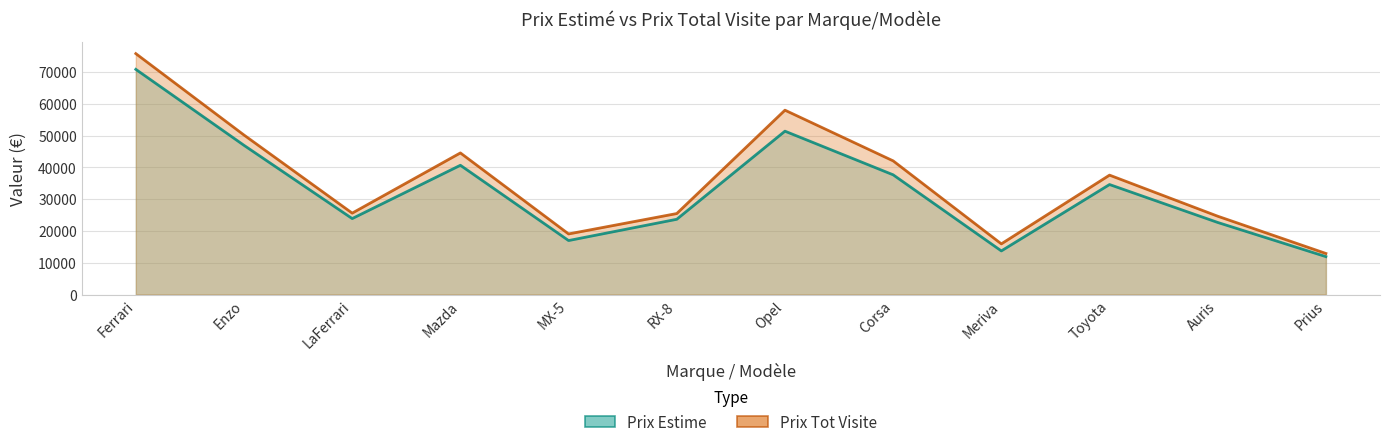

Is it true that Prix Tot Visite equals 11576 at MX-5?

False